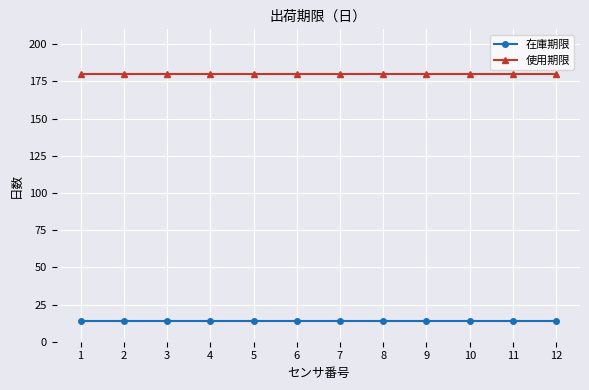

What is the maximum value for 在庫期限?

14